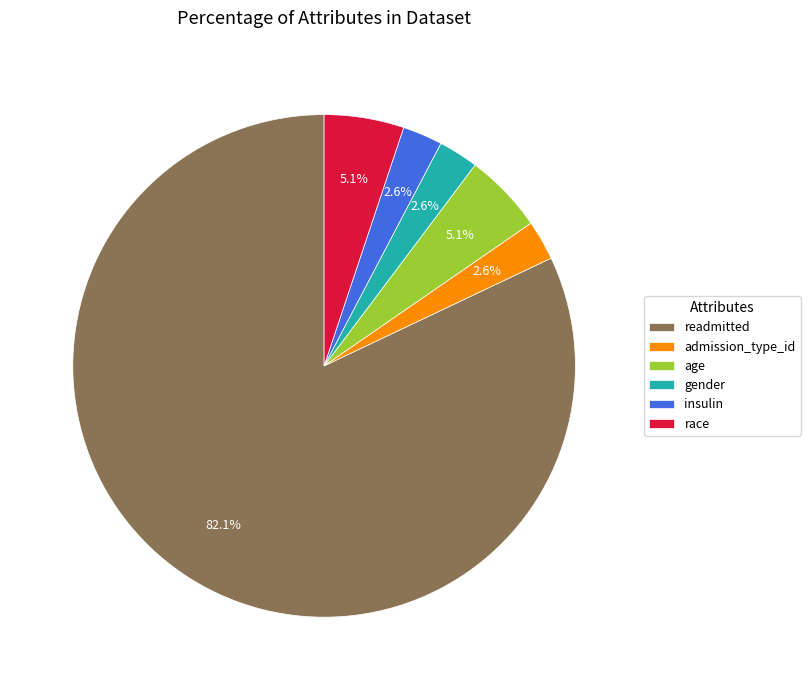

To the nearest percent, what portion does readmitted represent?

82%